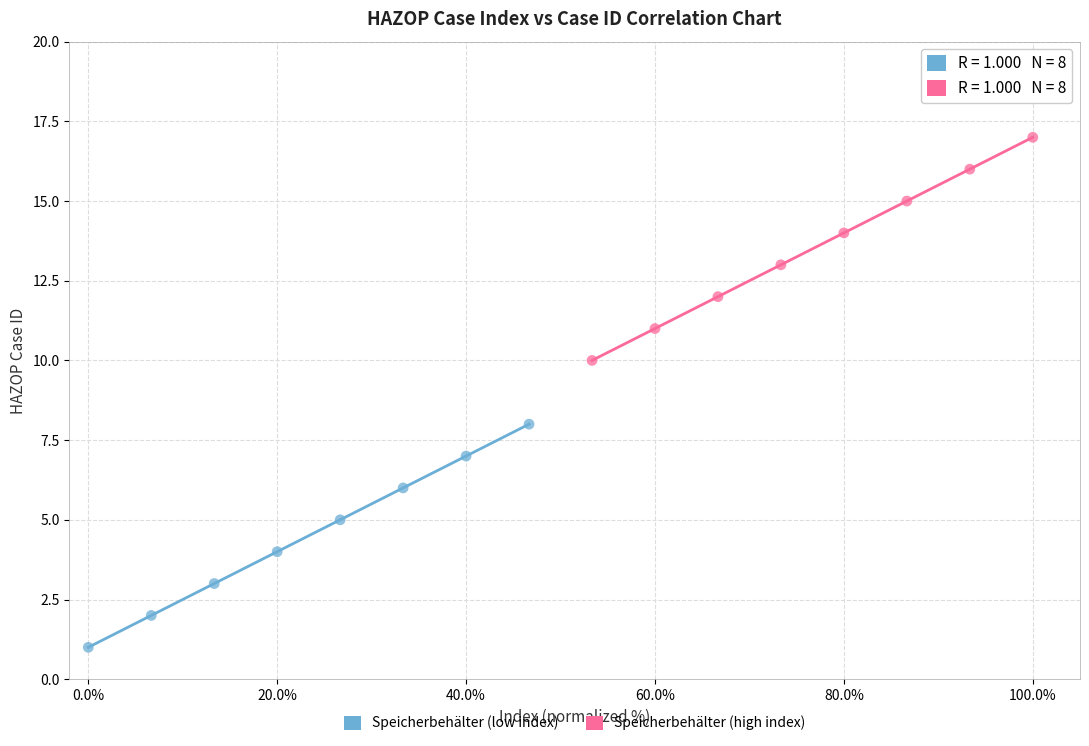

Which series reaches the maximum Y coordinate?

Speicherbehälter (high index)